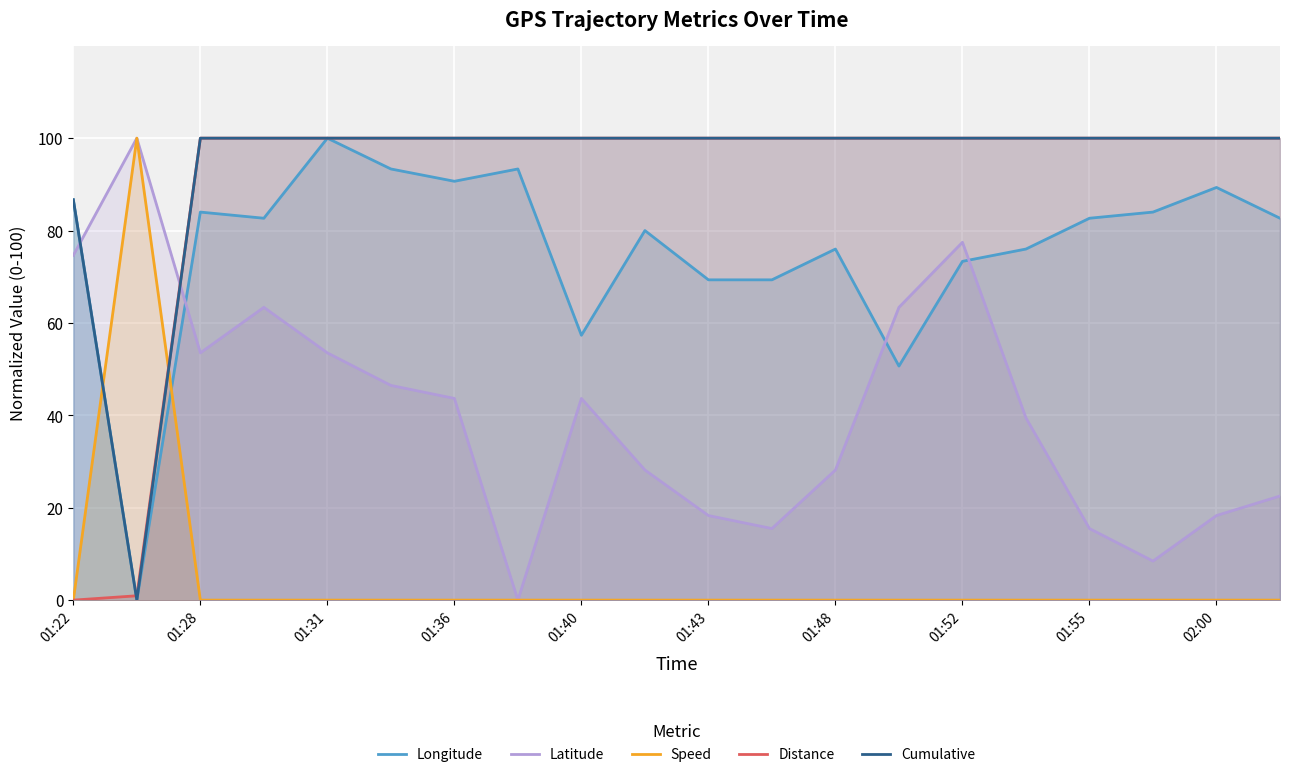

True or false: Longitude has a value of 90.7 at 01:36.

True